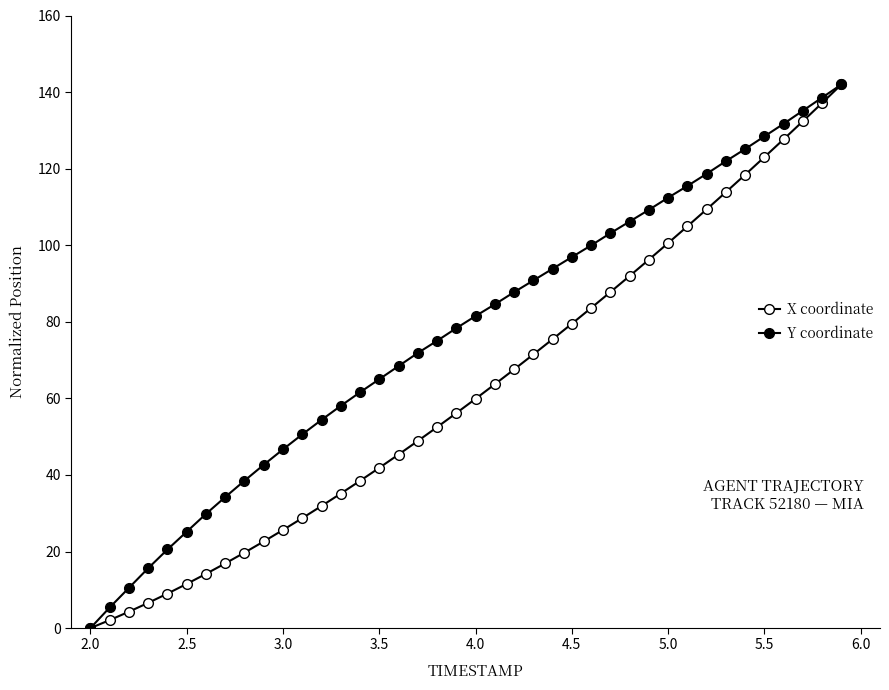

Which series has the largest total across all categories?

Y coordinate